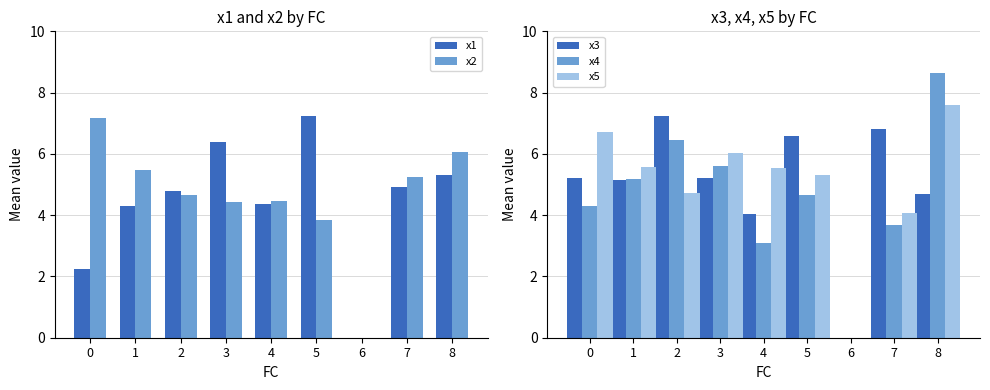

Reading left to right, extract all data points from this chart.

x1: 0=2.3	1=4.3	2=4.8	3=6.4	4=4.4	5=7.2	6=0.0	7=4.9	8=5.3
x2: 0=7.2	1=5.5	2=4.7	3=4.4	4=4.5	5=3.9	6=0.0	7=5.2	8=6.1
x3: 0=5.2	1=5.2	2=7.2	3=5.2	4=4.1	5=6.6	6=0.0	7=6.8	8=4.7
x4: 0=4.3	1=5.2	2=6.4	3=5.6	4=3.1	5=4.7	6=0.0	7=3.7	8=8.6
x5: 0=6.7	1=5.6	2=4.7	3=6.0	4=5.5	5=5.3	6=0.0	7=4.1	8=7.6